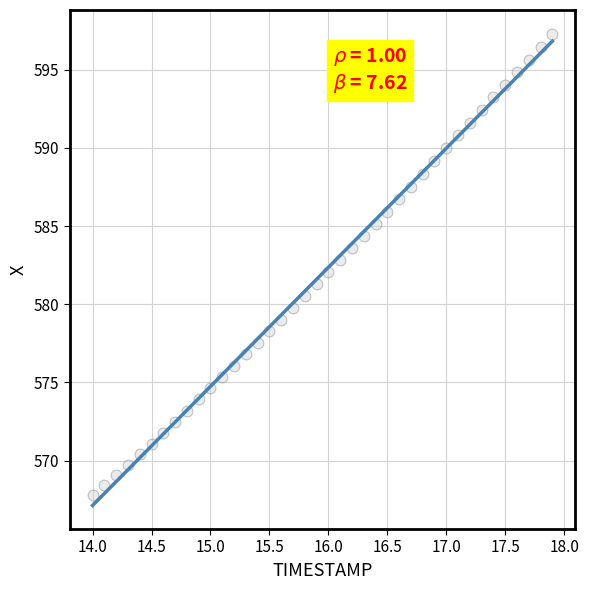

What is the range of X values (max minus min)?

3.9